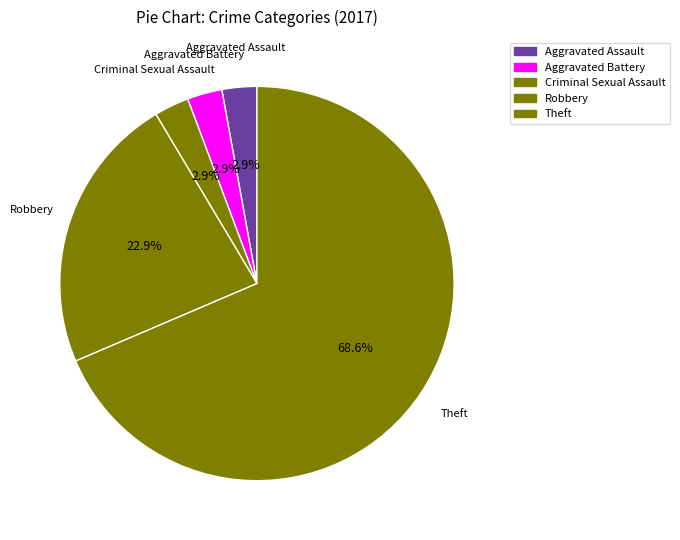

Count the number of slices in the pie.

5